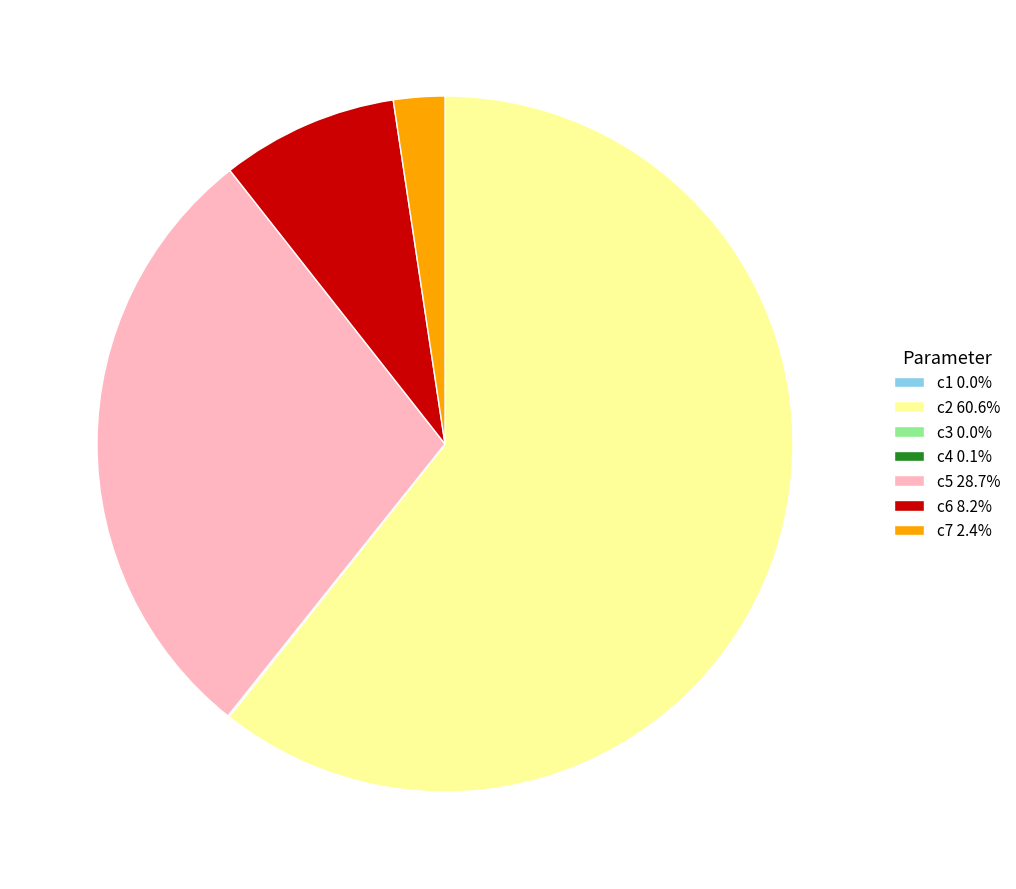

Is the sum of c6 8.2% and c2 60.6% greater than half?

Yes